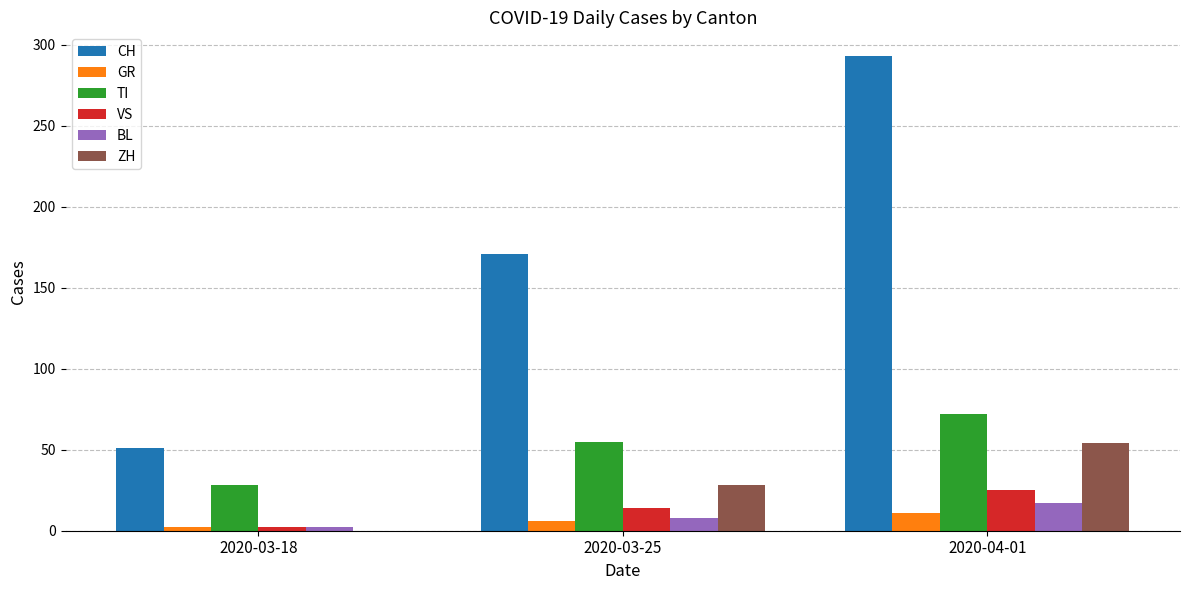

The CH series shows 51 at 2020-03-18. True or false?

True